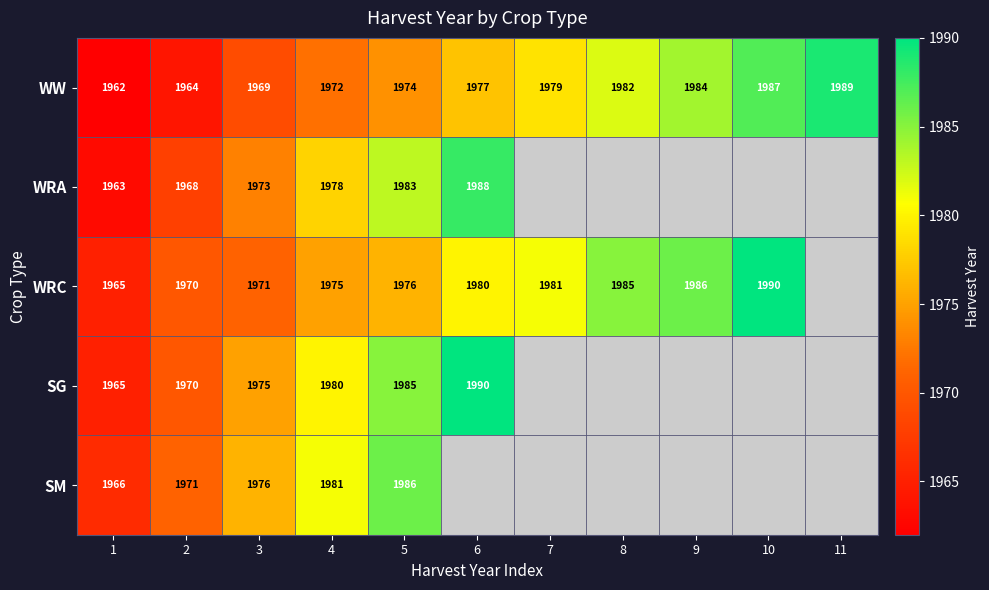

At 3, list the series in order from smallest to largest.

WW, WRC, WRA, SG, SM